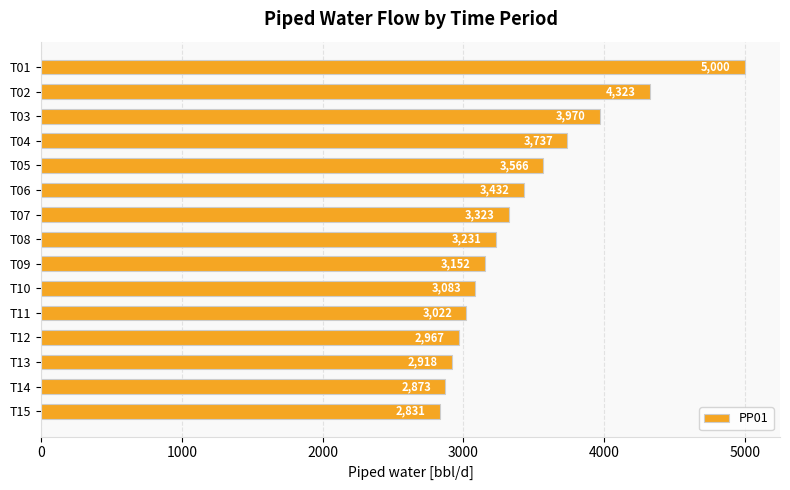

What is the value of the 11th bar from the top?

3021.9